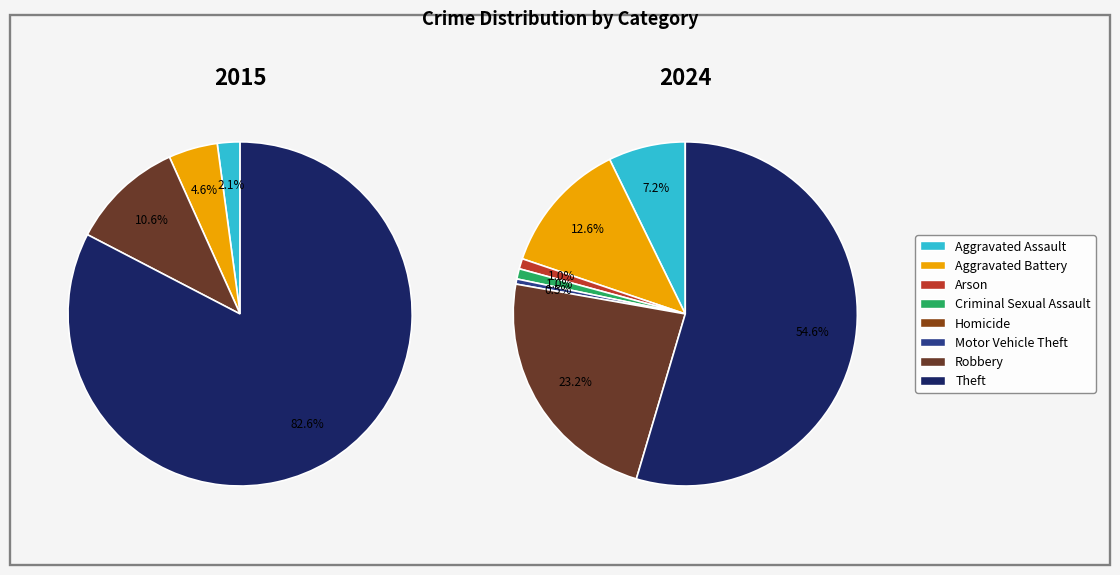

Count the number of slices in the pie.

8